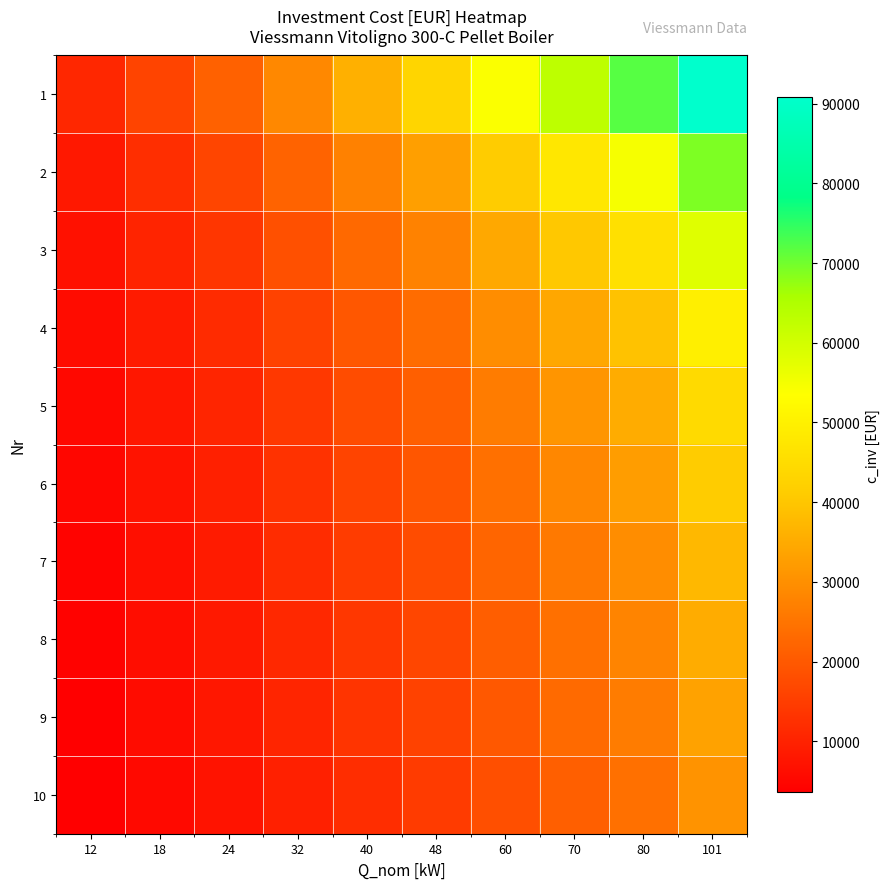

At which category is the sum across all series the highest?

101